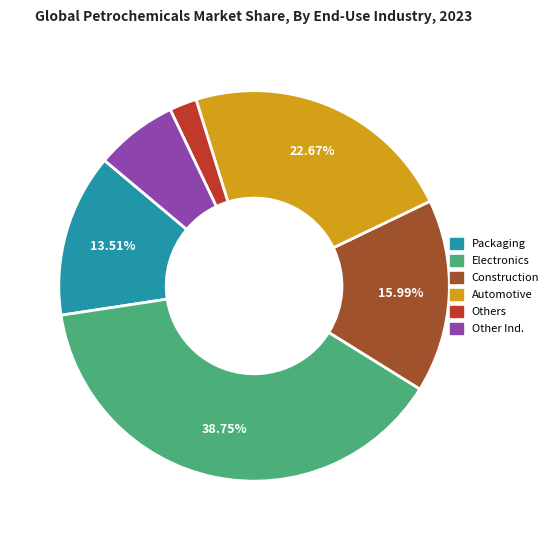

Is there a majority slice in this chart?

No